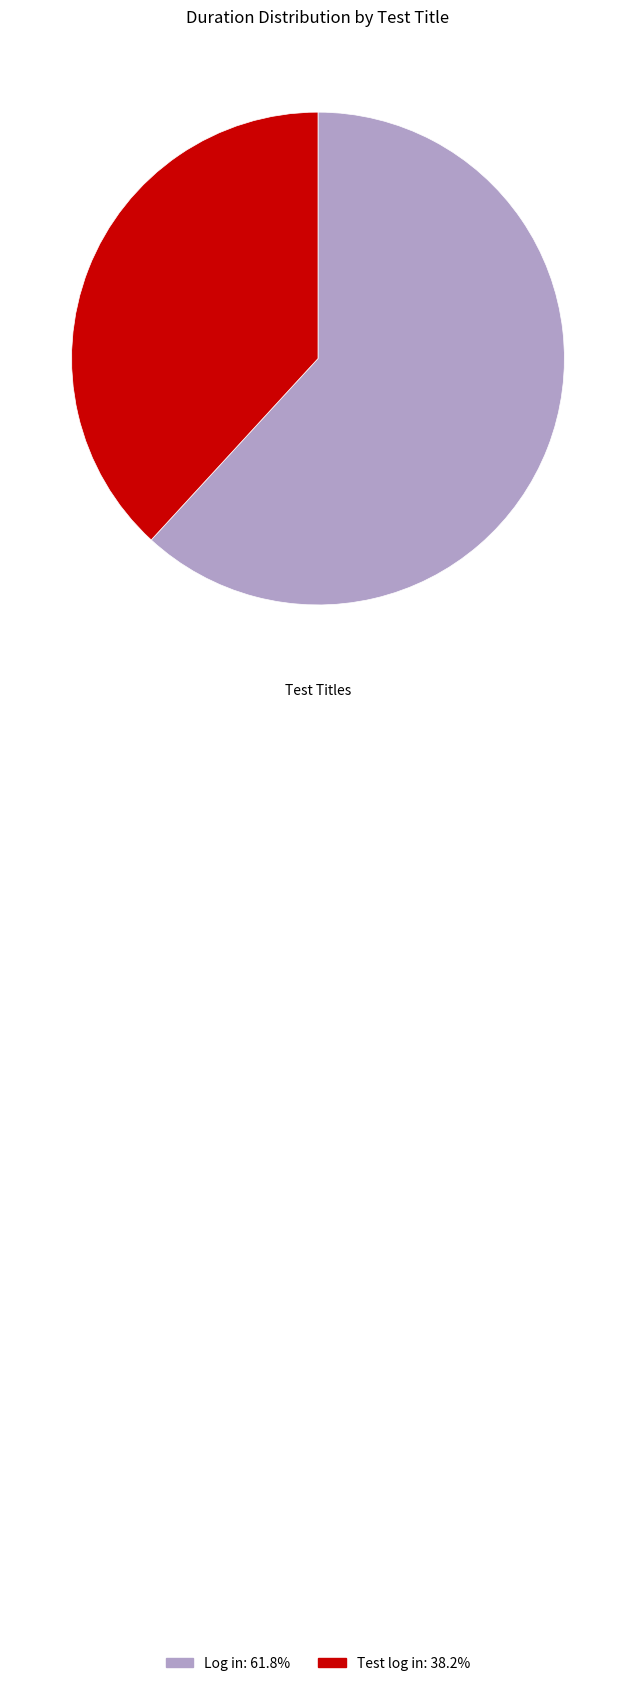

Which slice is the largest?

Log in